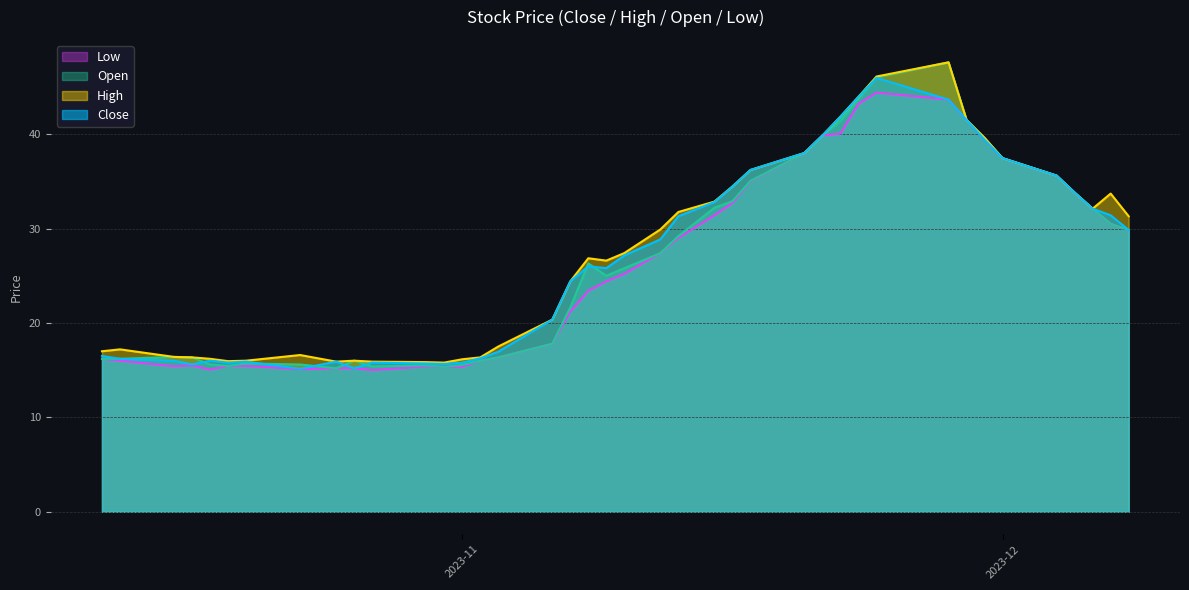

True or false: Open has a value of 37.5 at 2023-12.

True